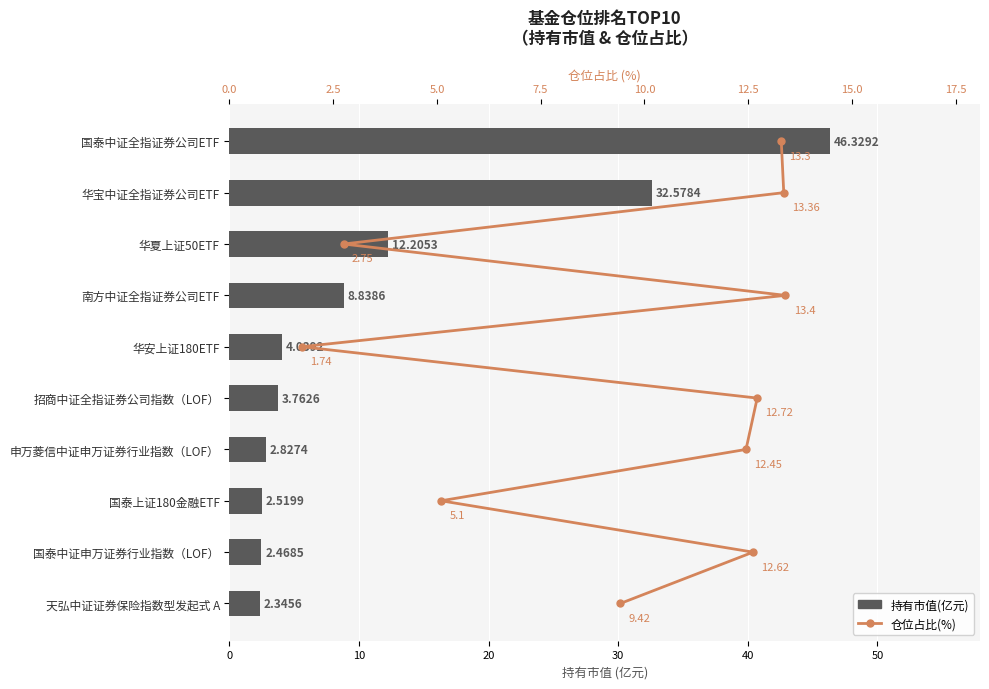

Rank the series by their average value, from lowest to highest.

仓位占比(%), 持有市值(亿元)